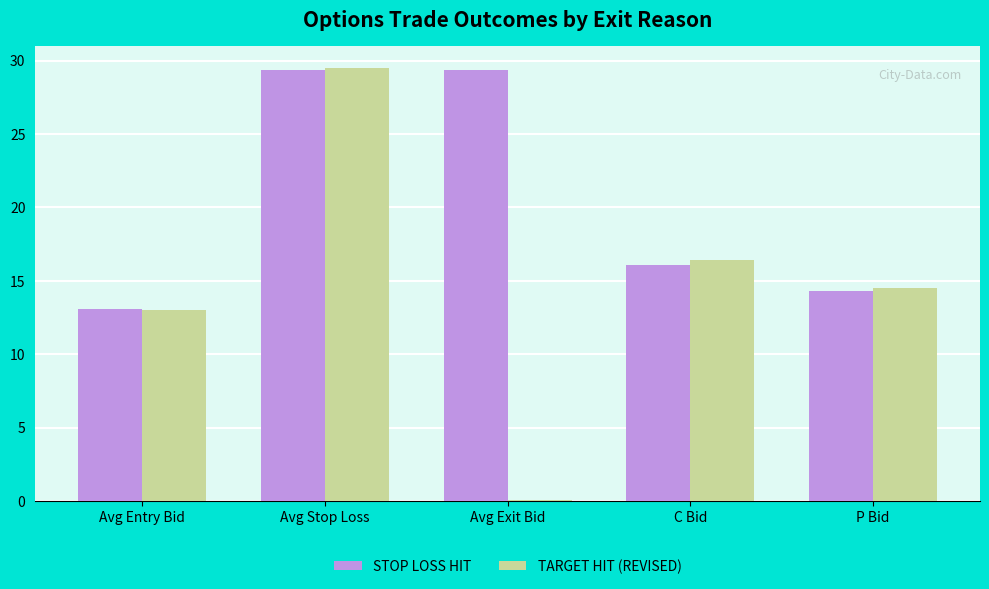

What is the difference between the TARGET HIT (REVISED) values at Avg Stop Loss and Avg Exit Bid?

29.5